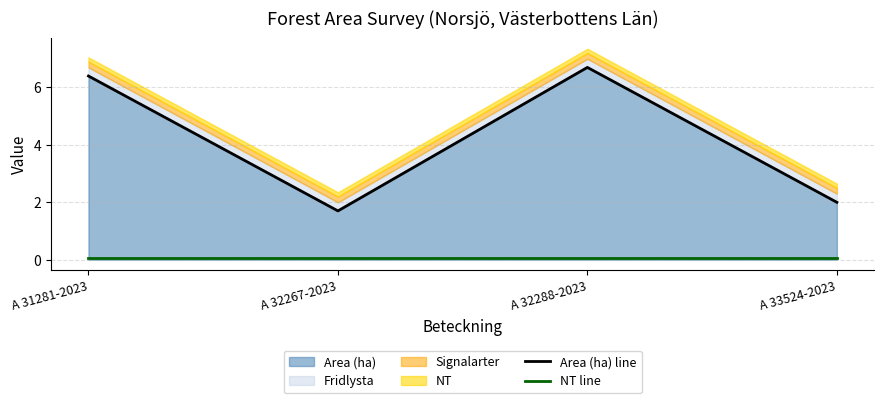

What position from the right is A 32288-2023?

2